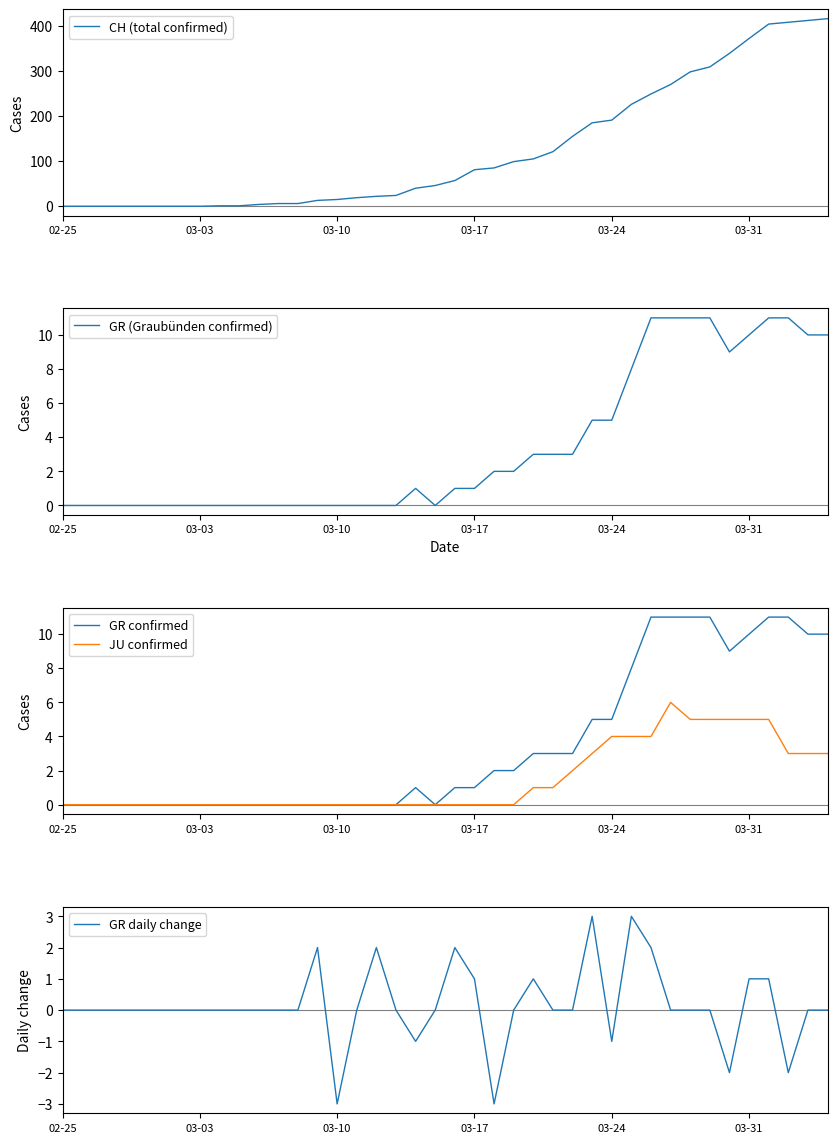

What are all the series names shown in the legend?

CH (total confirmed), GR (Graubünden confirmed), GR confirmed, JU confirmed, GR daily change